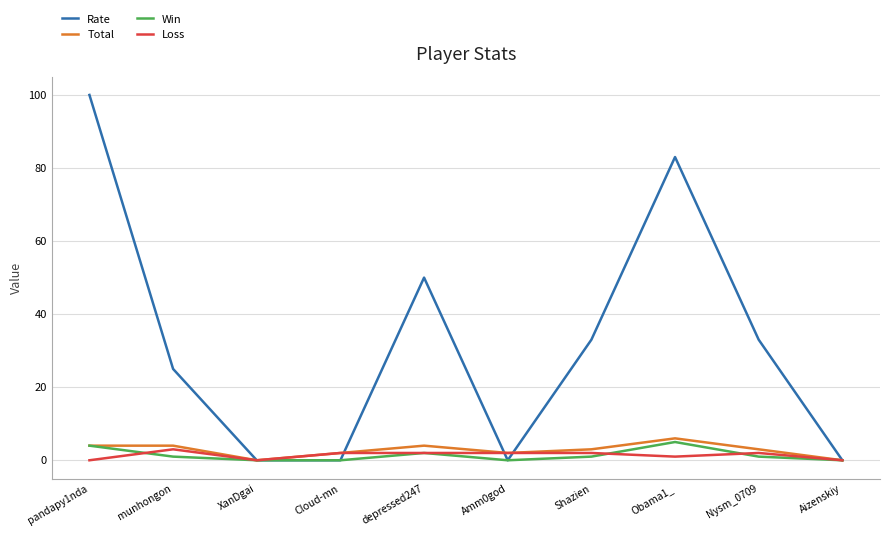

Reading left to right, extract all data points from this chart.

Rate: 100	25	0	0	50	0	33	83	33	0
Total: 4	4	0	2	4	2	3	6	3	0
Win: 4	1	0	0	2	0	1	5	1	0
Loss: 0	3	0	2	2	2	2	1	2	0